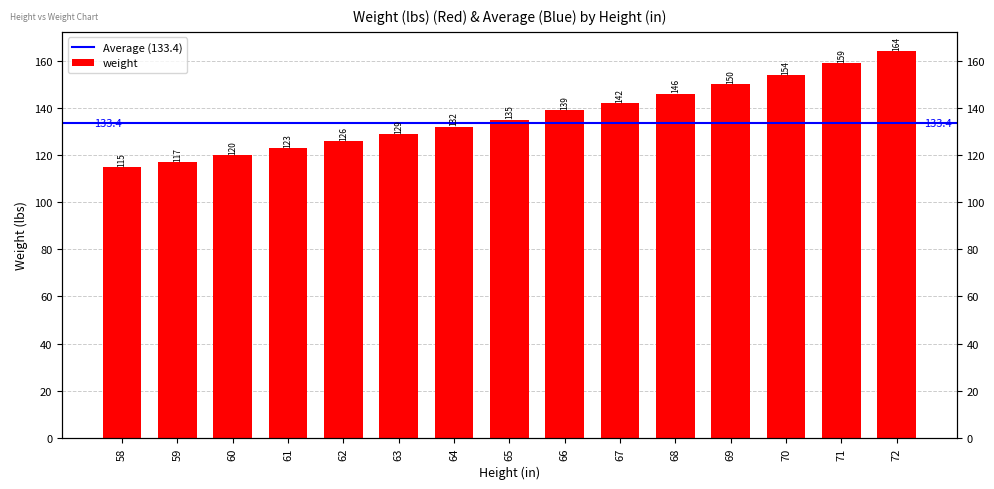

Reading right to left, extract all data points from this chart.

72=164	71=159	70=154	69=150	68=146	67=142	66=139	65=135	64=132	63=129	62=126	61=123	60=120	59=117	58=115